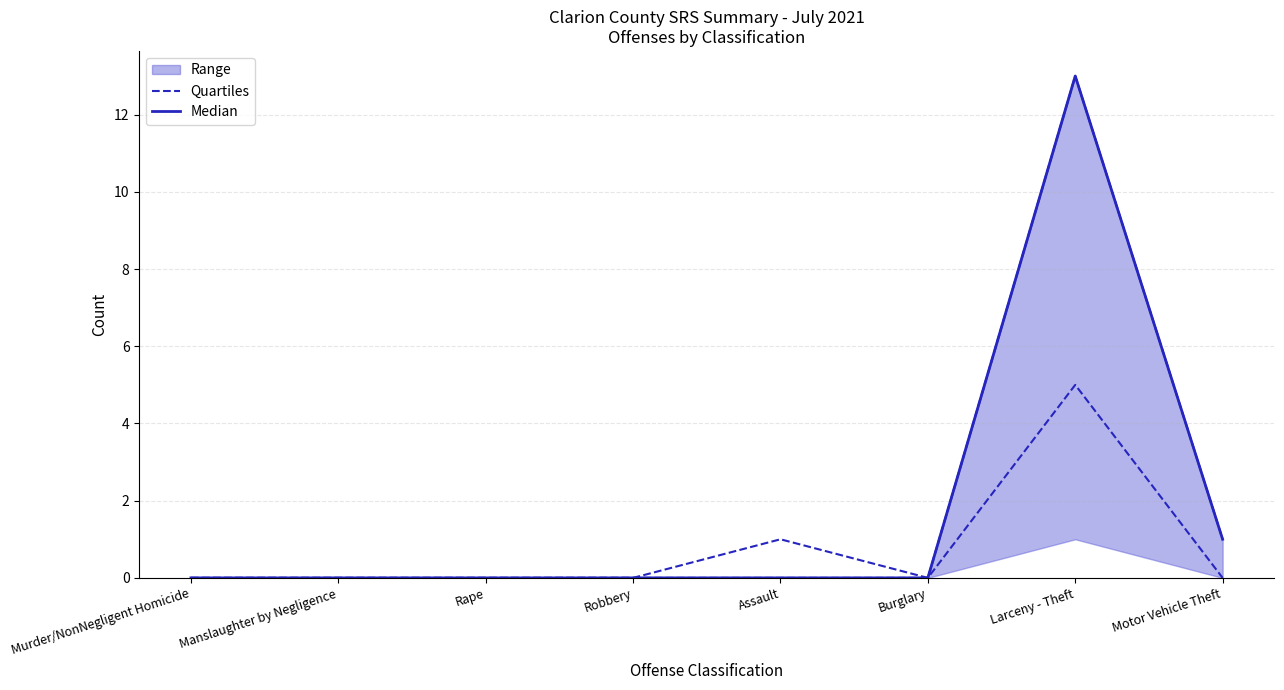

At how many categories does at least one series exceed 12?

1